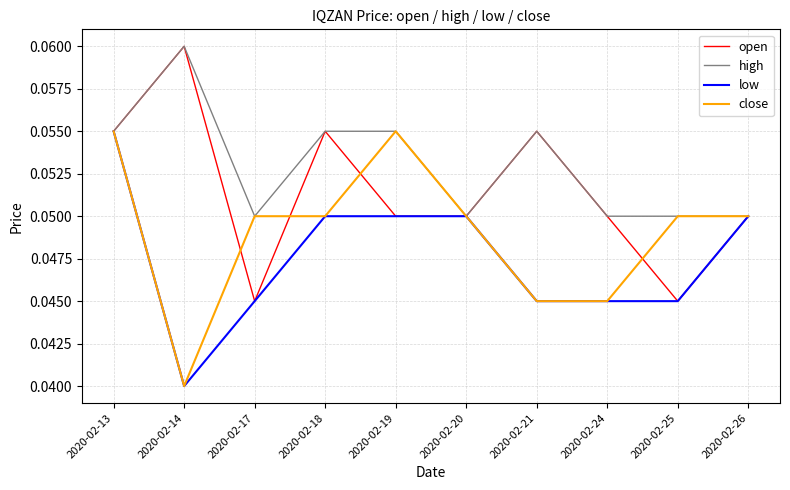

Where is close nearest to the value 0?

2020-02-14